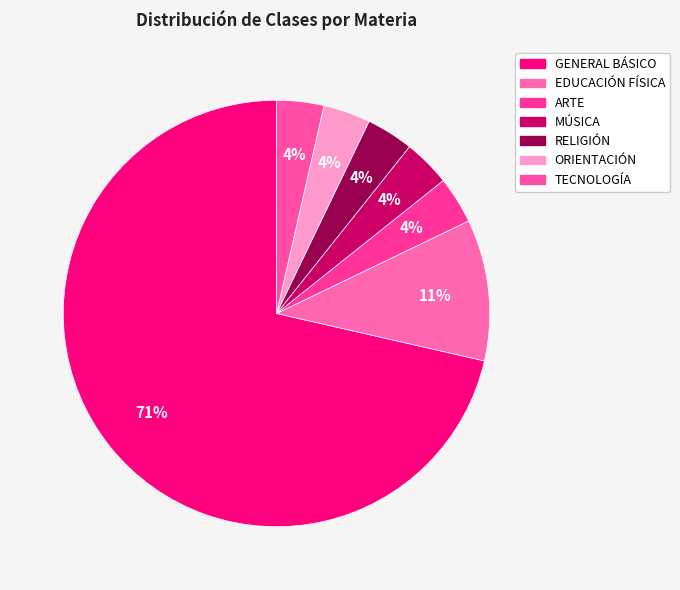

What is the total percentage of ORIENTACIÓN and RELIGIÓN?

7.1%